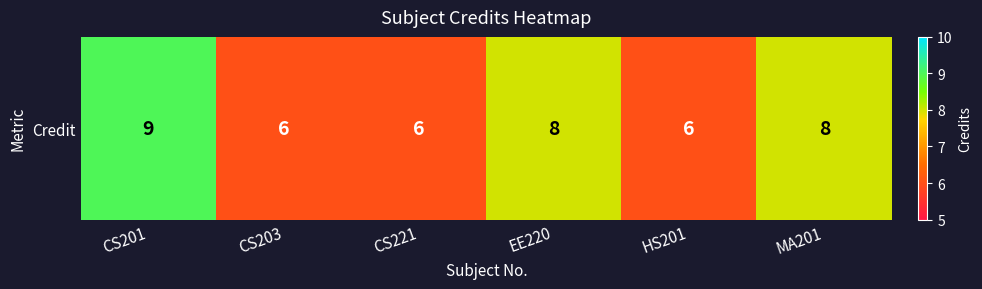

Is it true that the value at EE220 is 12?

False